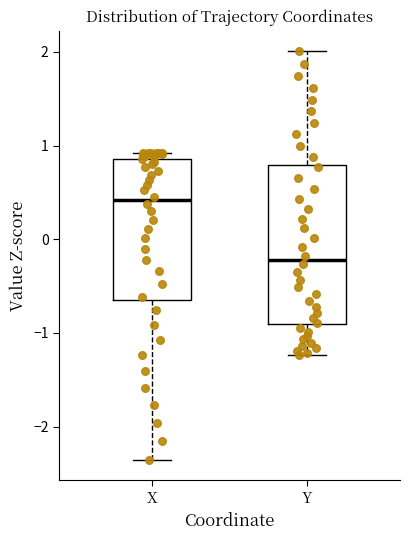

Which box's median line is the highest?

X